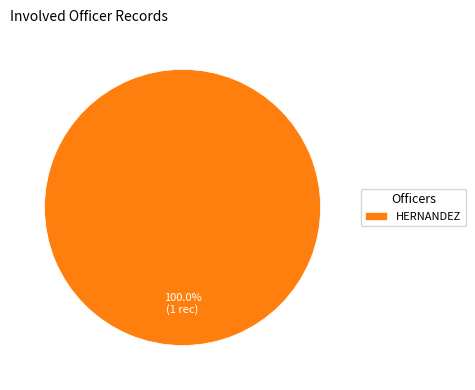

True or false: HERNANDEZ accounts for 100% of the total.

True